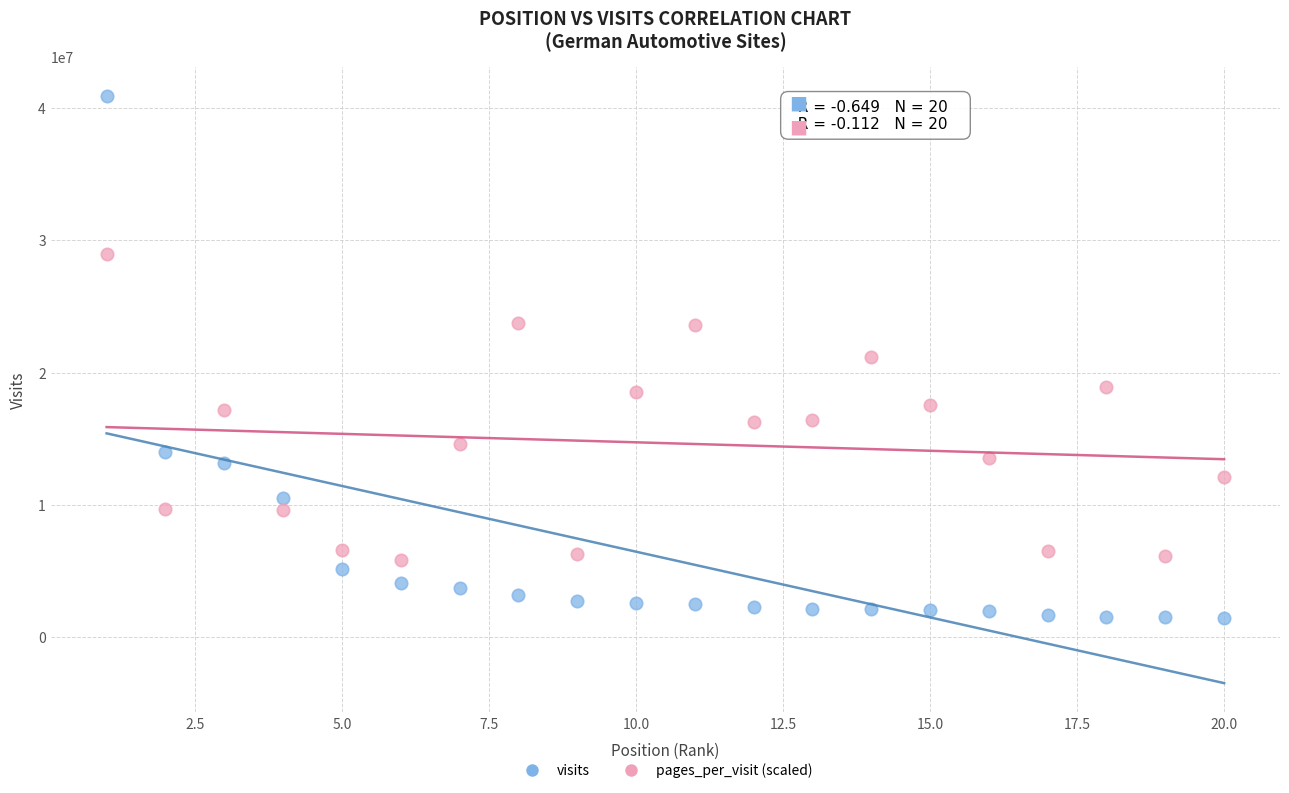

Across all data points, what is the range of Y values (max minus min)?

39396521